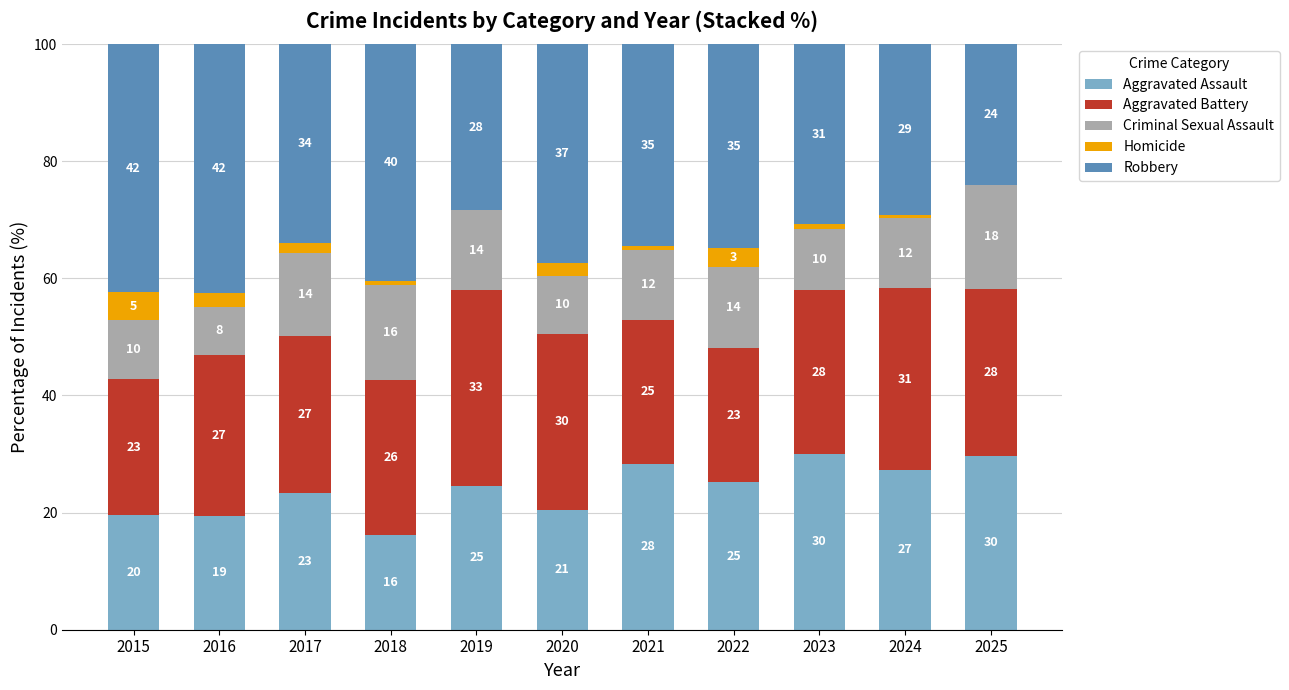

Are the bars horizontal?

No